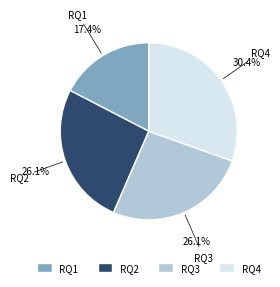

Is there any slice that represents more than half of the pie?

No